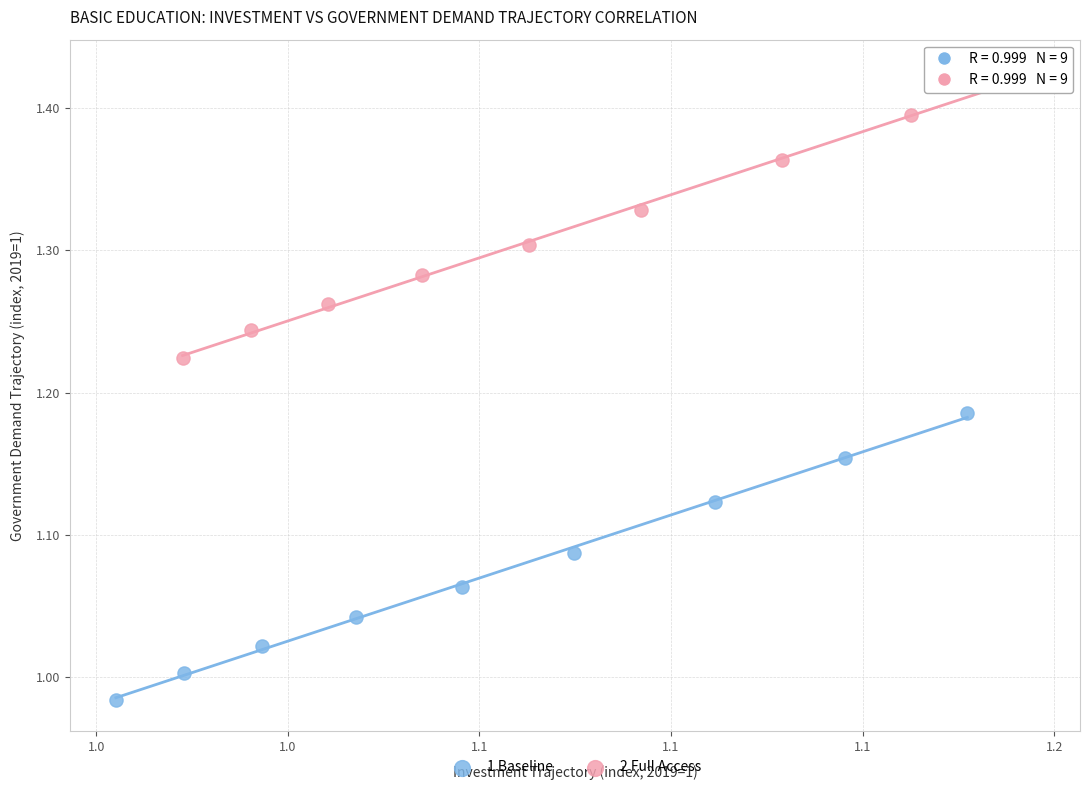

Which series contains the lowest Y value?

1 Baseline